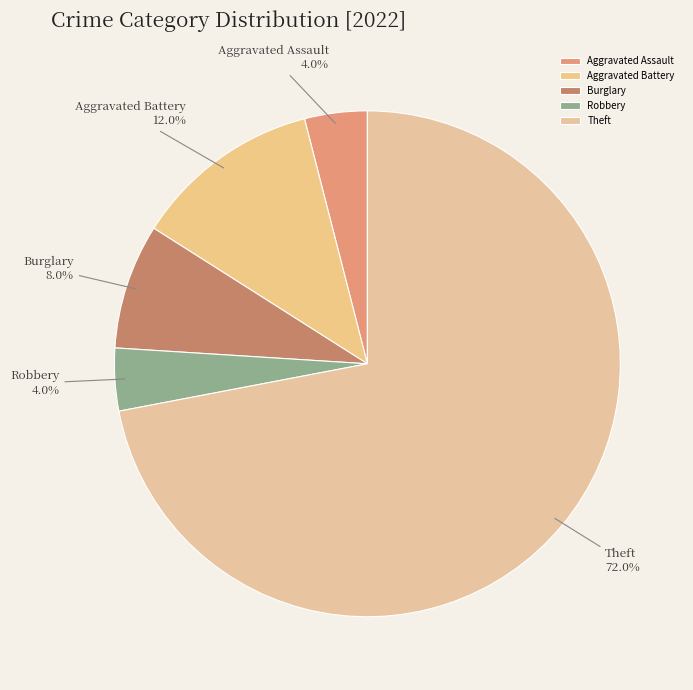

What percentage do Burglary and Theft together represent?

80.0%